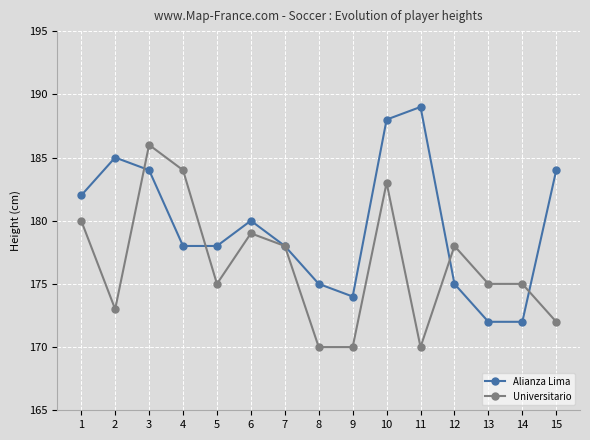

What is the total value across all series at 6?

359